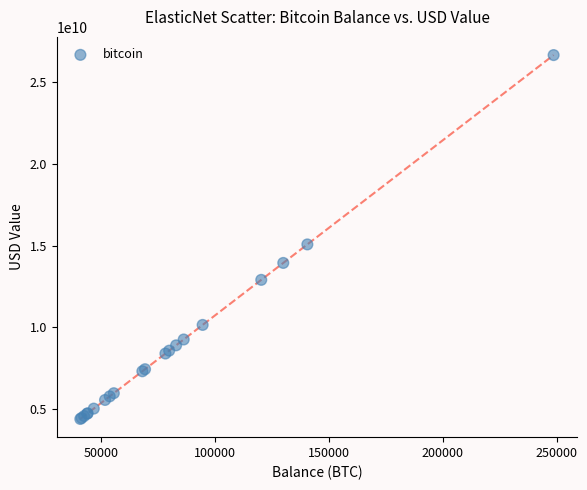

What Y value in the scatter plot is closest to 15529401093?

15077212340.6